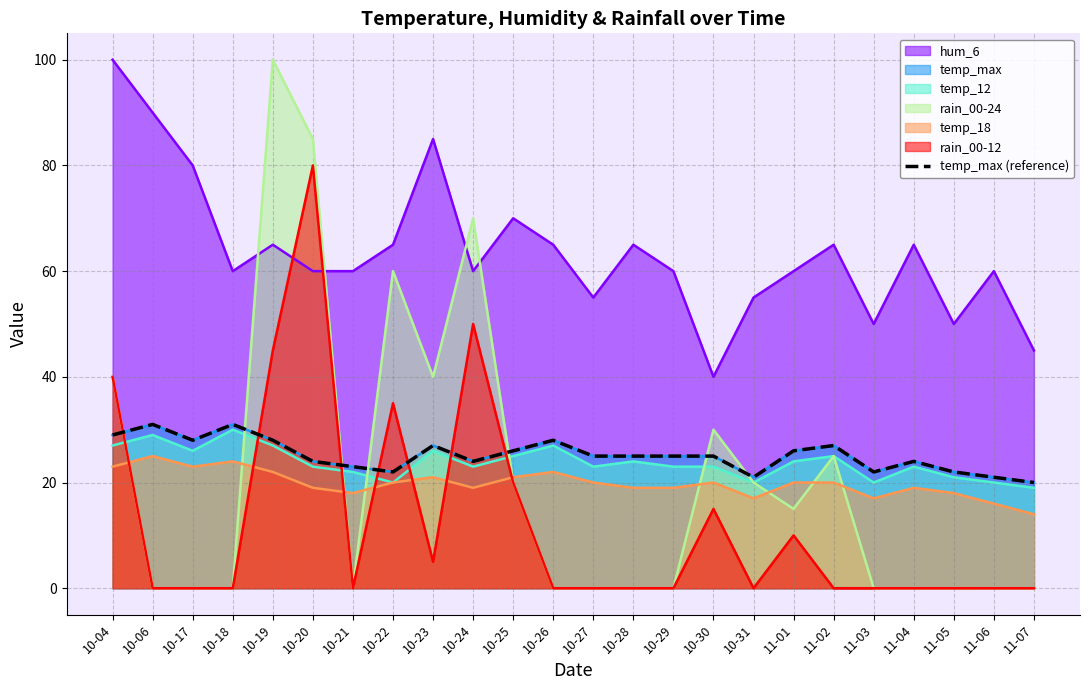

At which category does the data reach its first local peak?

10-06